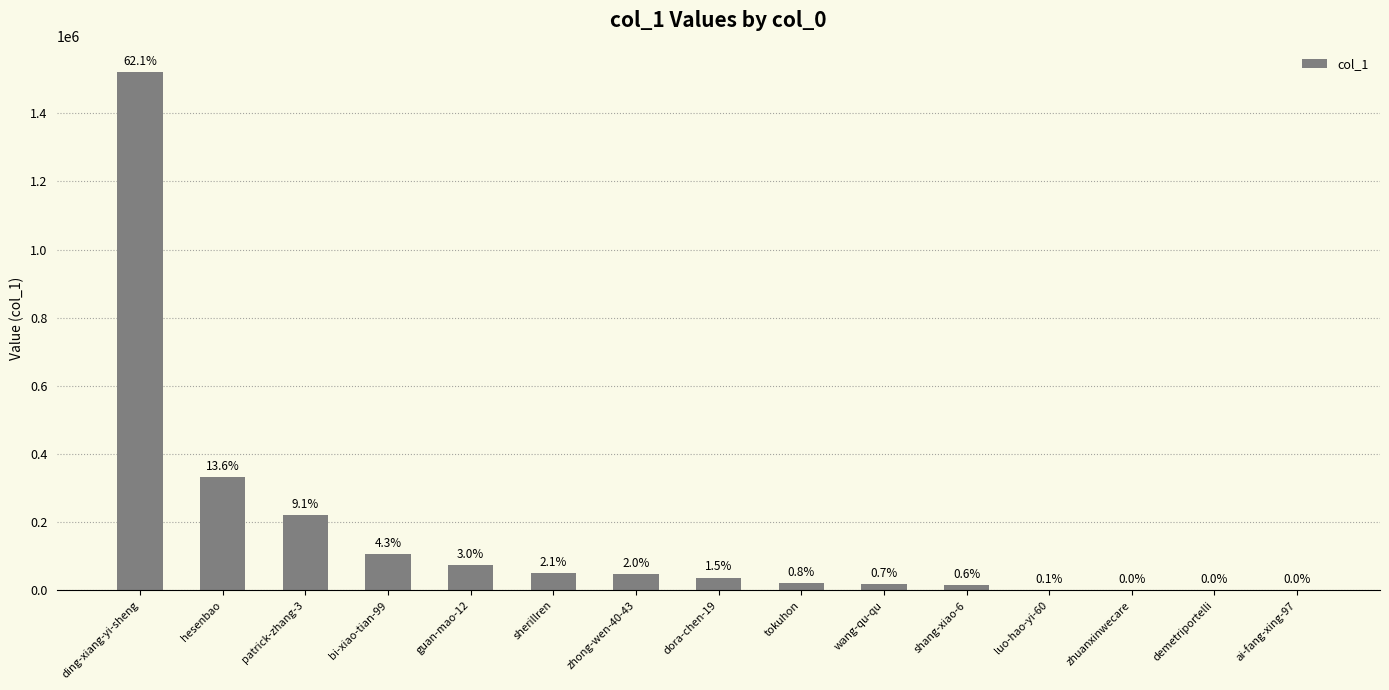

Does the chart contain stacked bars?

No